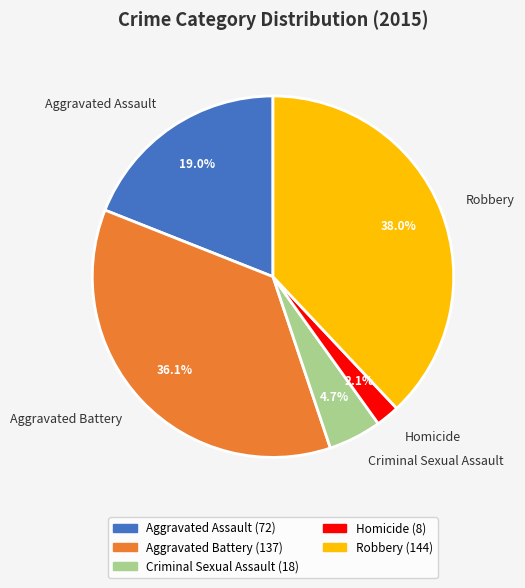

How many segments does this pie chart have?

5